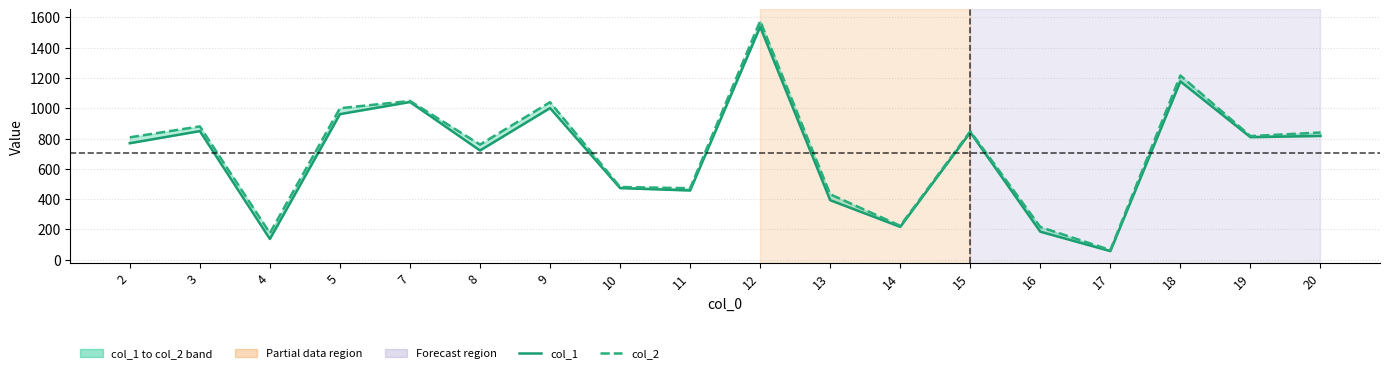

How many lines are shown in the chart?

2